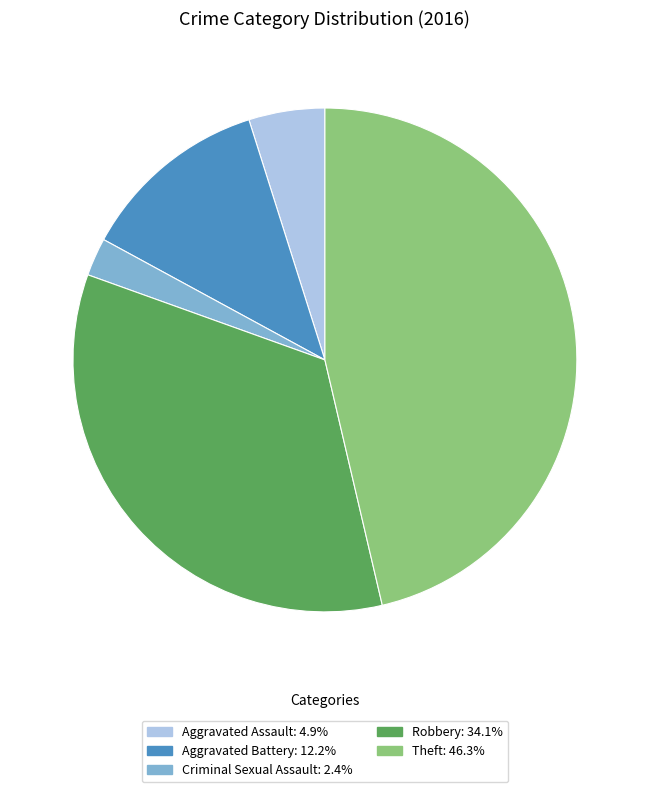

Is there any slice that represents more than half of the pie?

No